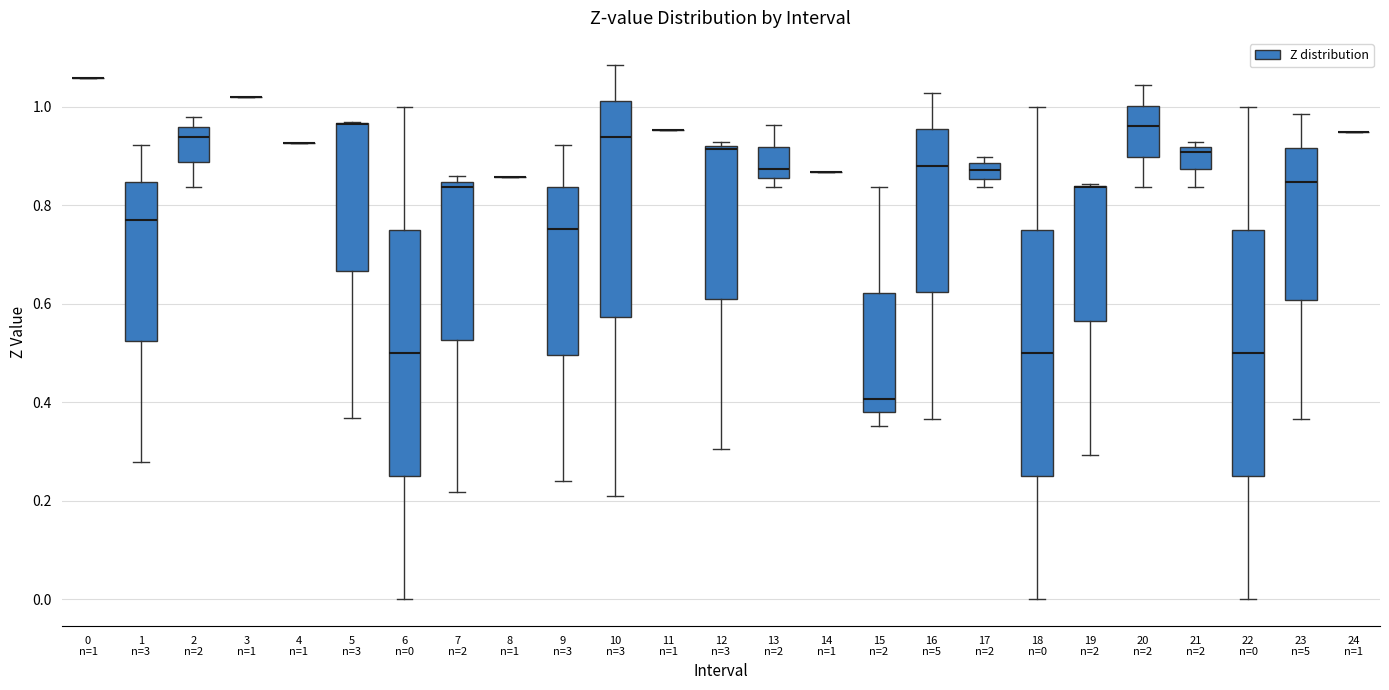

Reading left to right, read every box against the y-axis: the position of its median line, the range the box covers, and the ends of its whiskers. The values are not printed on the chart, so give them approximately, as read against the axis.

0 n=1: box collapsed to a line at 1.06, whiskers 1.06 to 1.06
1 n=3: median 0.78, box 0.52 to 0.84, whiskers 0.28 to 0.92
2 n=2: median 0.94, box 0.88 to 0.96, whiskers 0.84 to 0.98
3 n=1: box collapsed to a line at 1.02, whiskers 1.02 to 1.02
4 n=1: box collapsed to a line at 0.92, whiskers 0.92 to 0.92
5 n=3: median 0.96 (drawn on the box's upper edge), box 0.66 to 0.96, whiskers 0.36 to 0.98
6 n=0: median 0.50, box 0.26 to 0.76, whiskers 0.00 to 1.00
7 n=2: median 0.84 (just below the box's upper edge), box 0.52 to 0.84, whiskers 0.22 to 0.86
8 n=1: box collapsed to a line at 0.86, whiskers 0.86 to 0.86
9 n=3: median 0.76, box 0.50 to 0.84, whiskers 0.24 to 0.92
10 n=3: median 0.94, box 0.58 to 1.02, whiskers 0.22 to 1.08
11 n=1: box collapsed to a line at 0.96, whiskers 0.96 to 0.96
12 n=3: median 0.92 (just below the box's upper edge), box 0.60 to 0.92, whiskers 0.30 to 0.92 (just above the box's upper edge)
13 n=2: median 0.88, box 0.86 to 0.92, whiskers 0.84 to 0.96
14 n=1: box collapsed to a line at 0.86, whiskers 0.86 to 0.86
15 n=2: median 0.40, box 0.38 to 0.62, whiskers 0.36 to 0.84
16 n=5: median 0.88, box 0.62 to 0.96, whiskers 0.36 to 1.02
17 n=2: median 0.88 (inside the box), box 0.86 to 0.88, whiskers 0.84 to 0.90
18 n=0: median 0.50, box 0.26 to 0.76, whiskers 0.00 to 1.00
19 n=2: median 0.84 (drawn on the box's upper edge), box 0.56 to 0.84, whiskers 0.30 to 0.84
20 n=2: median 0.96, box 0.90 to 1.00, whiskers 0.84 to 1.04
21 n=2: median 0.90, box 0.88 to 0.92, whiskers 0.84 to 0.92 (just above the box's upper edge)
22 n=0: median 0.50, box 0.26 to 0.76, whiskers 0.00 to 1.00
23 n=5: median 0.84, box 0.60 to 0.92, whiskers 0.36 to 0.98
24 n=1: box collapsed to a line at 0.94, whiskers 0.94 to 0.94